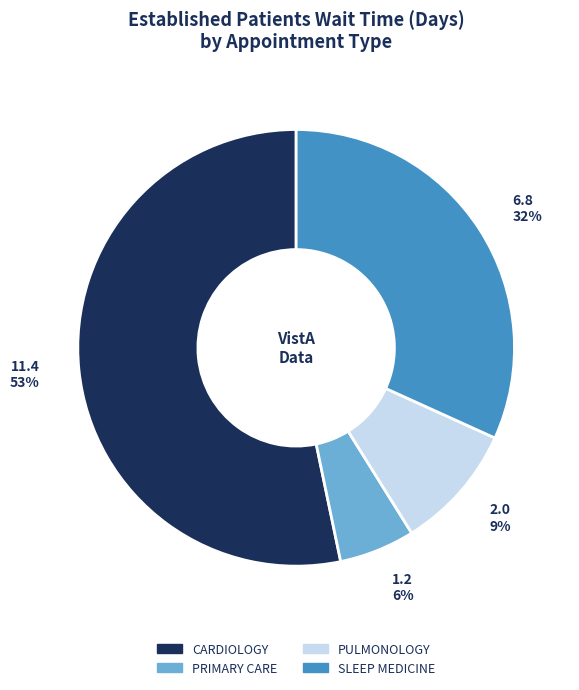

What percentage is the SLEEP MEDICINE slice, to the nearest percent?

32%